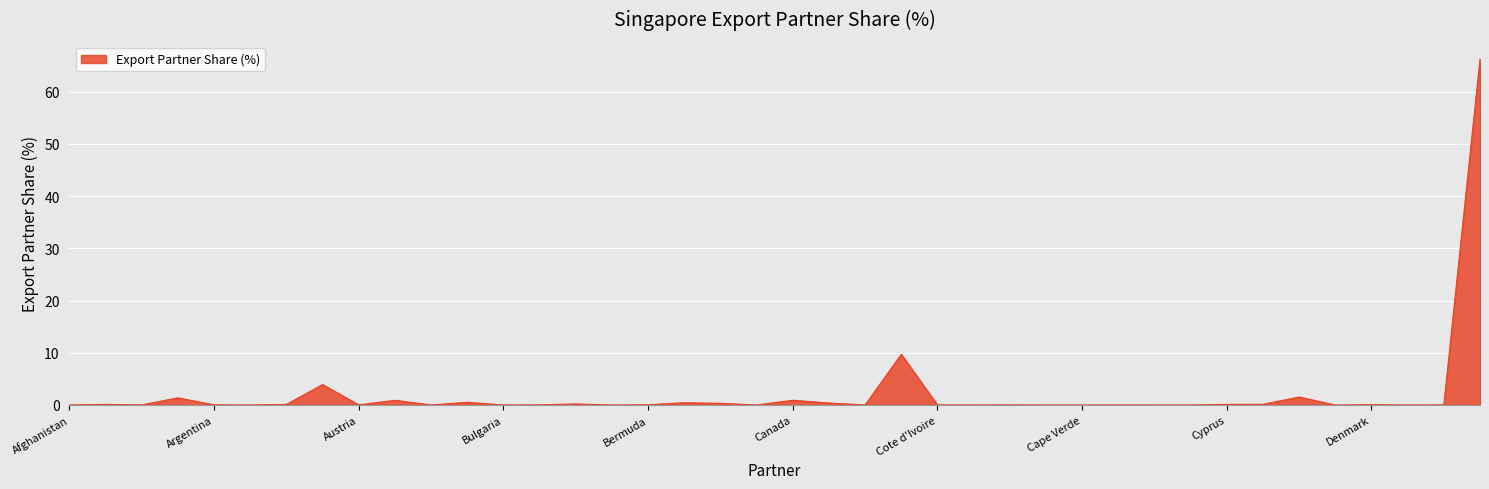

Does the chart have visible grid lines?

Yes